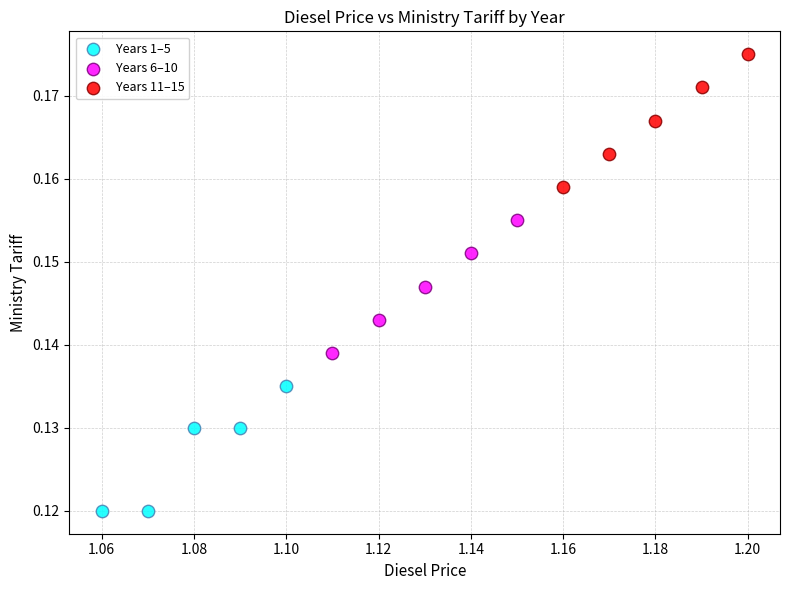

Which series reaches the maximum Y coordinate?

Years 11–15